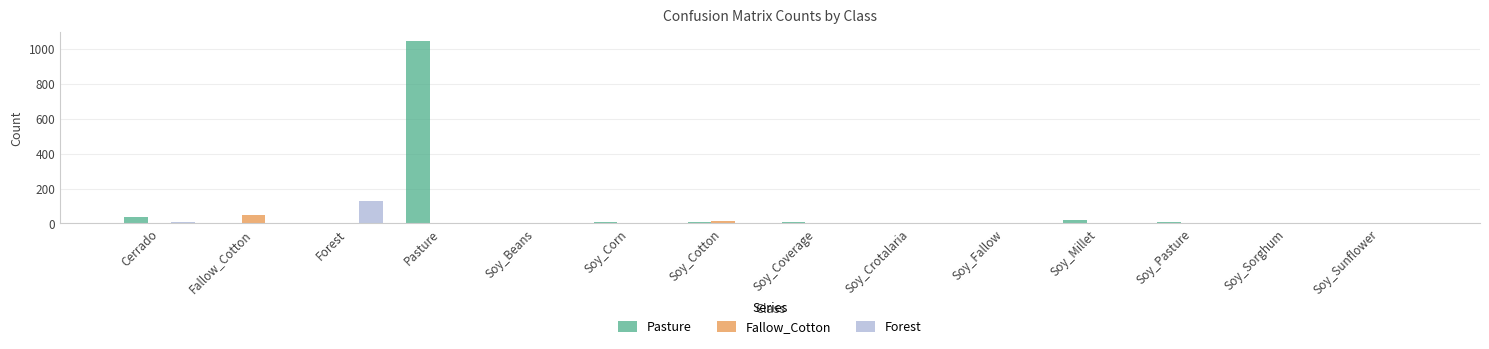

What is the difference between the Pasture values at Soy_Corn and Pasture?

1040